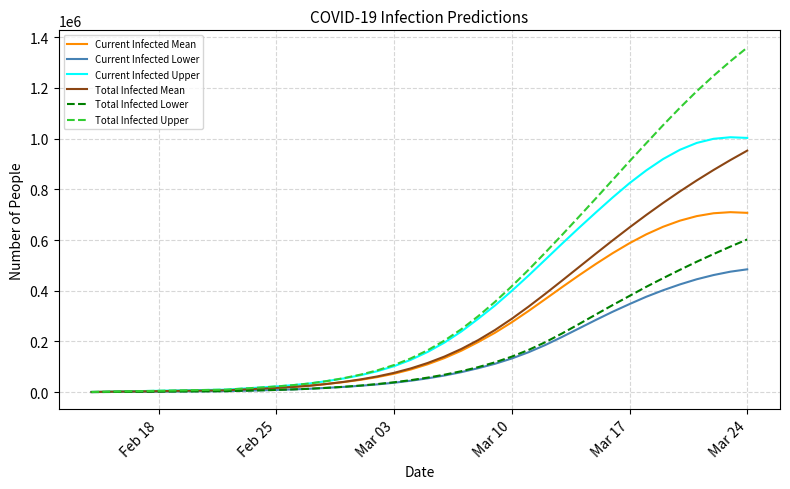

Which series has the widest spread of values?

Total Infected Upper